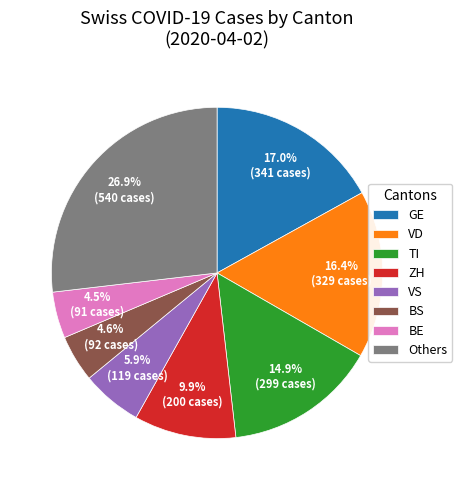

How many slices are in this pie chart?

8